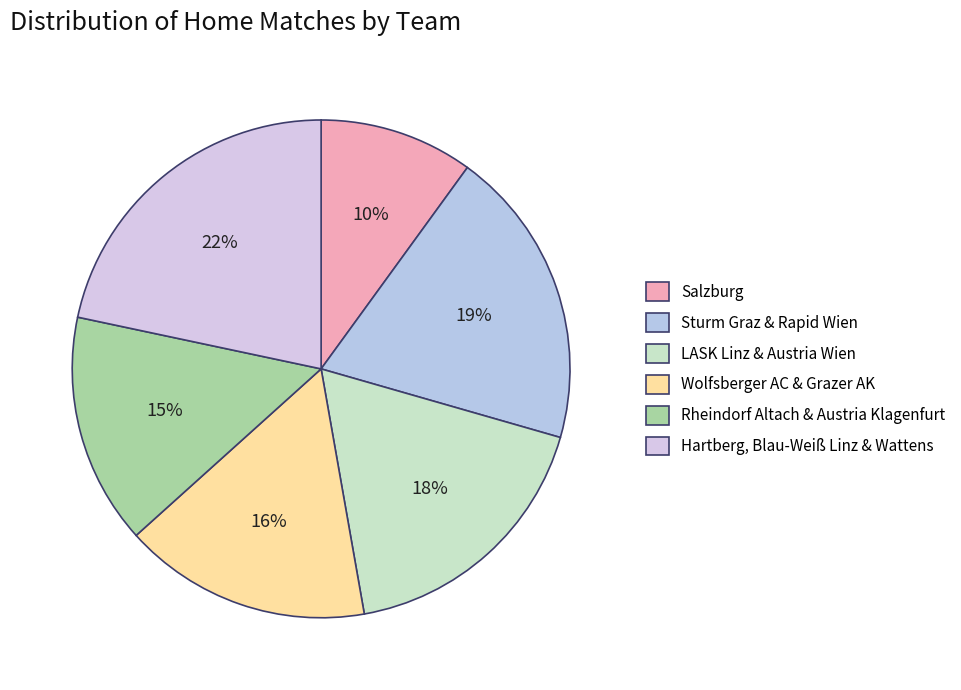

How many segments does this pie chart have?

6